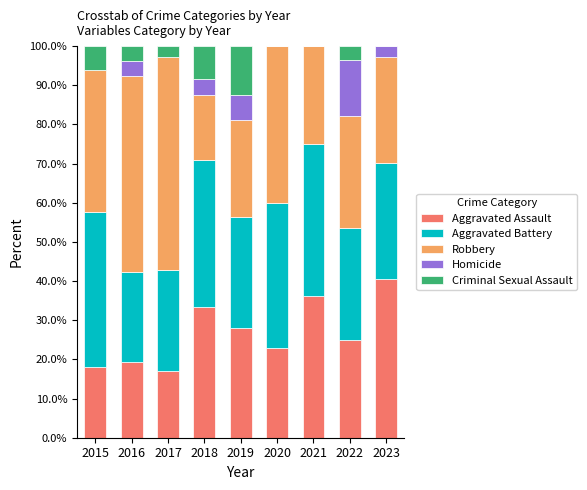

Which category has the highest value in the Aggravated Assault series?

2023